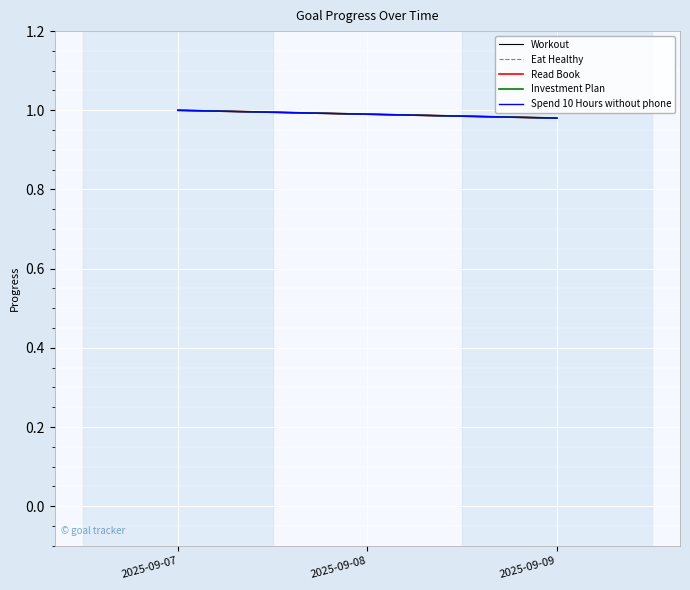

Reading left to right, list all the values displayed in this chart.

Workout: 2025-09-07=1.0	2025-09-08=1.0	2025-09-09=1.0
Eat Healthy: 2025-09-07=1.0	2025-09-08=1.0	2025-09-09=1.0
Read Book: 2025-09-07=1.0	2025-09-08=1.0	2025-09-09=1.0
Investment Plan: 2025-09-07=1.0	2025-09-08=1.0	2025-09-09=1.0
Spend 10 Hours without phone: 2025-09-07=1.0	2025-09-08=1.0	2025-09-09=1.0